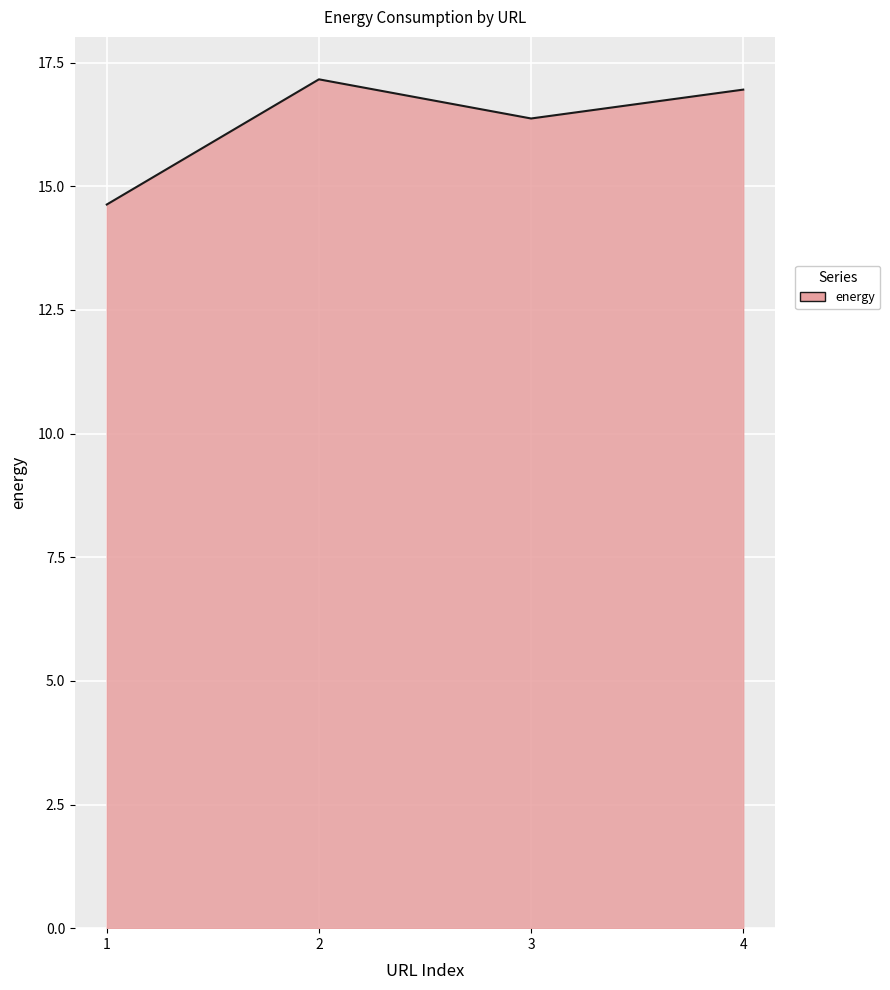

Where is the first local maximum?

2